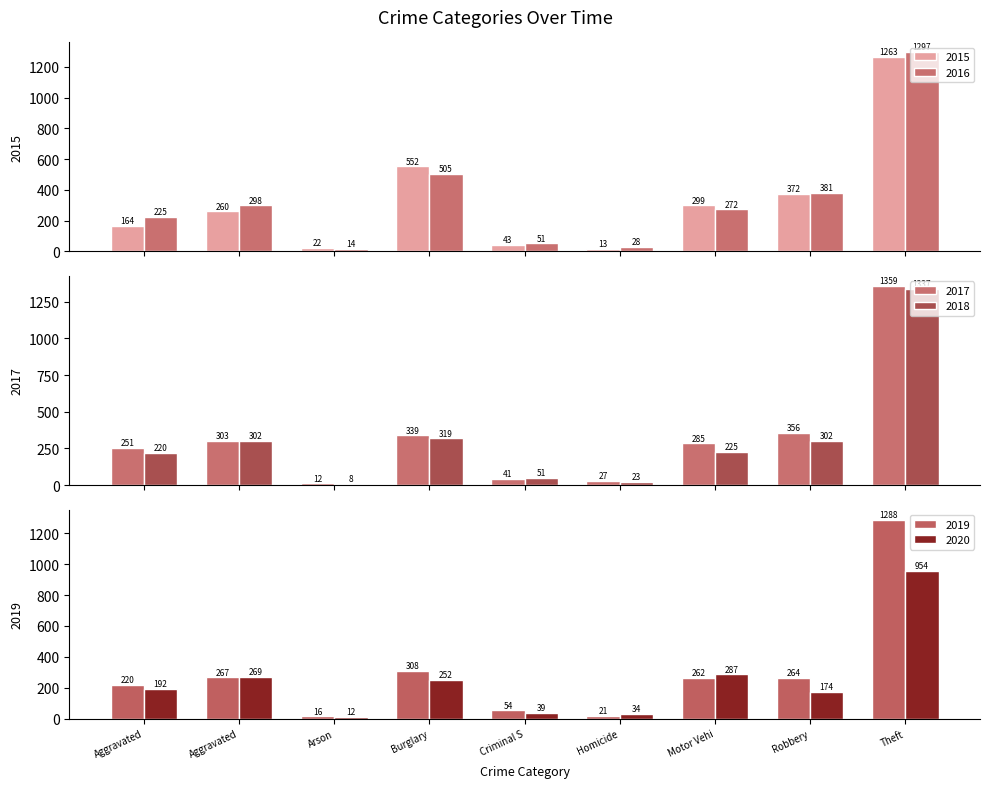

How many data points in 2020 are less than 192?

4